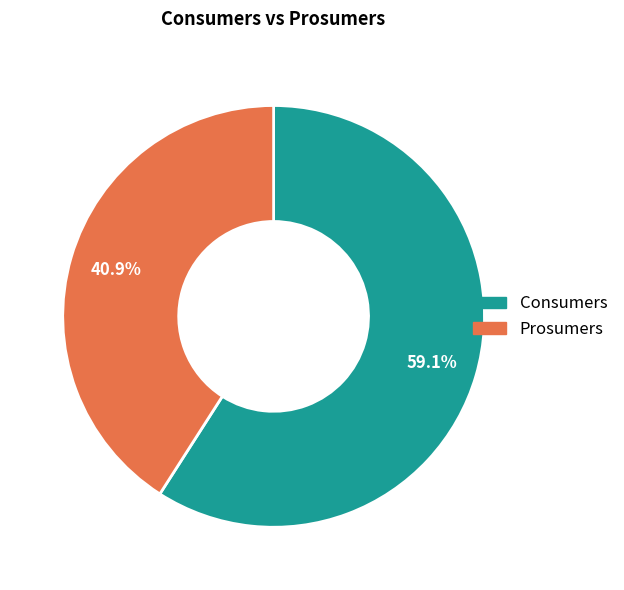

Which category accounts for the majority?

Consumers